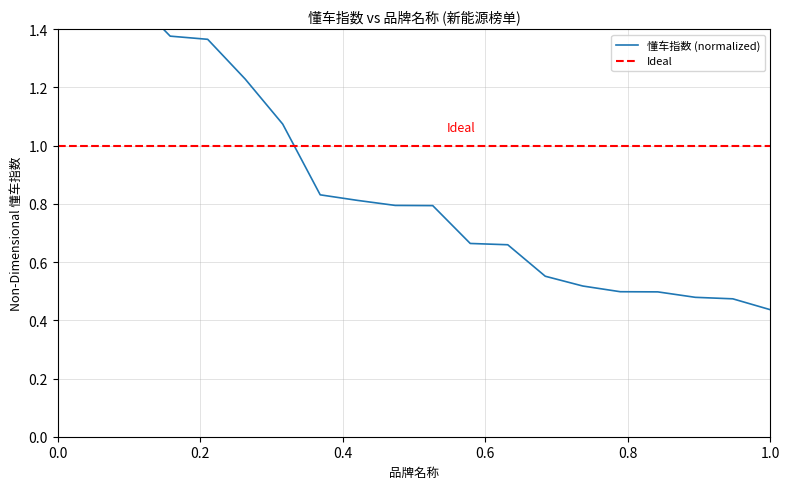

Which series has the largest range (max minus min)?

懂车指数 (normalized)